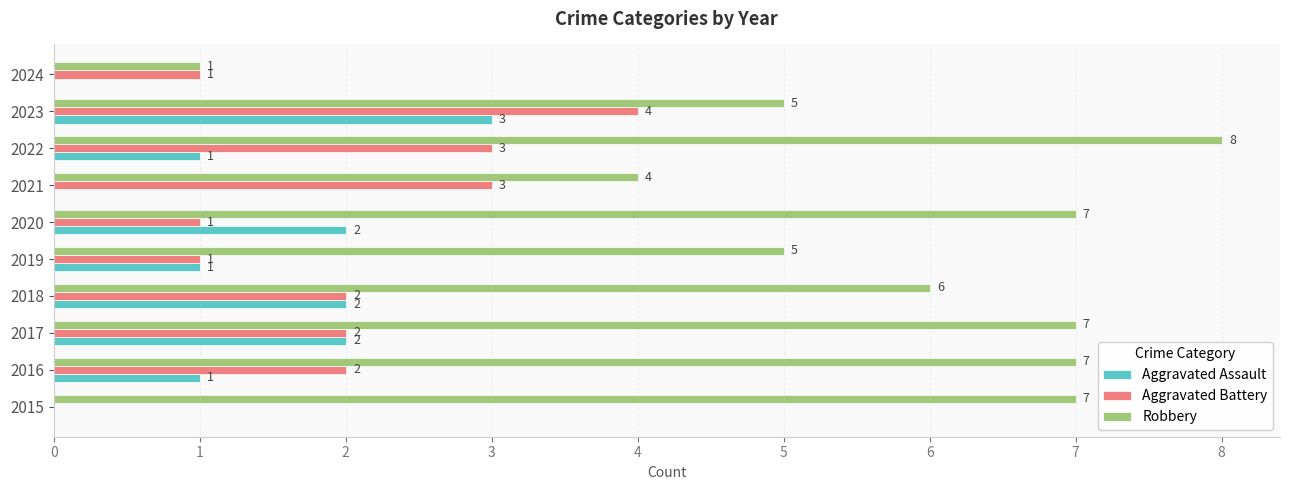

Is it true that Aggravated Assault equals -1 at 2015?

False